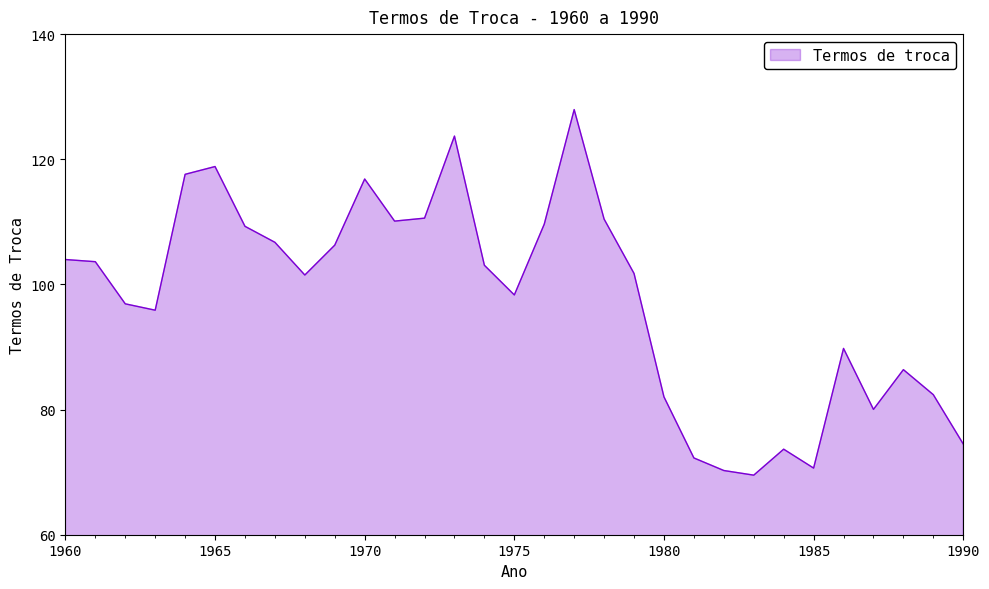

What is the difference between the maximum and minimum values?

58.4